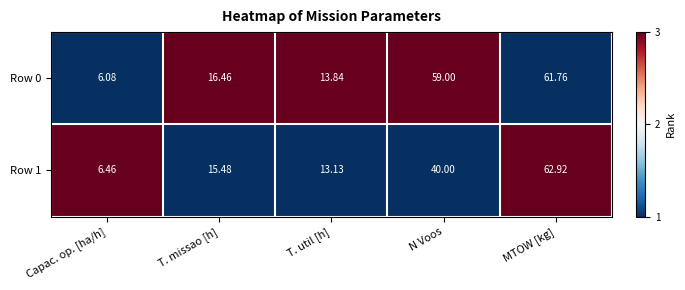

Where is Row 0 nearest to the value 33?

T. missao [h]